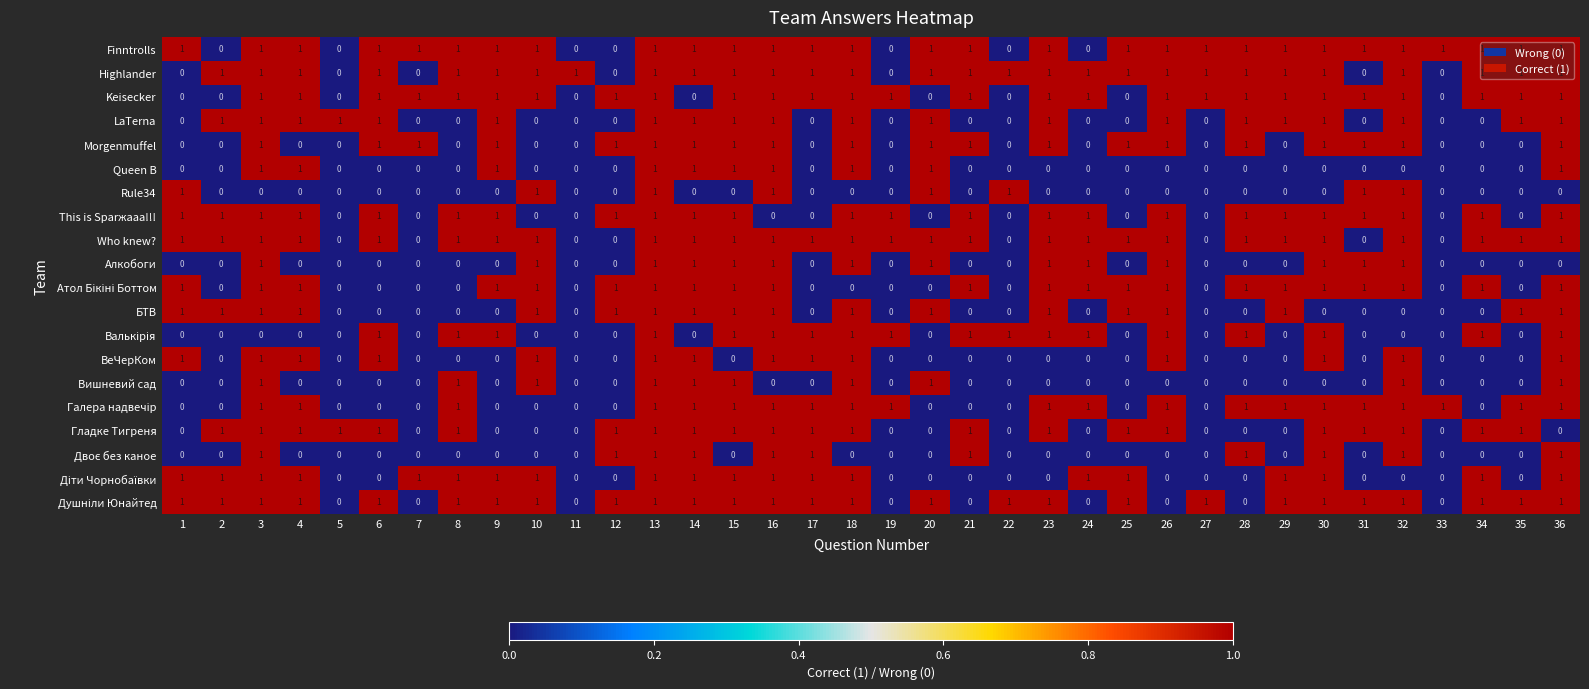

What is the sum of all Morgenmuffel values?

20